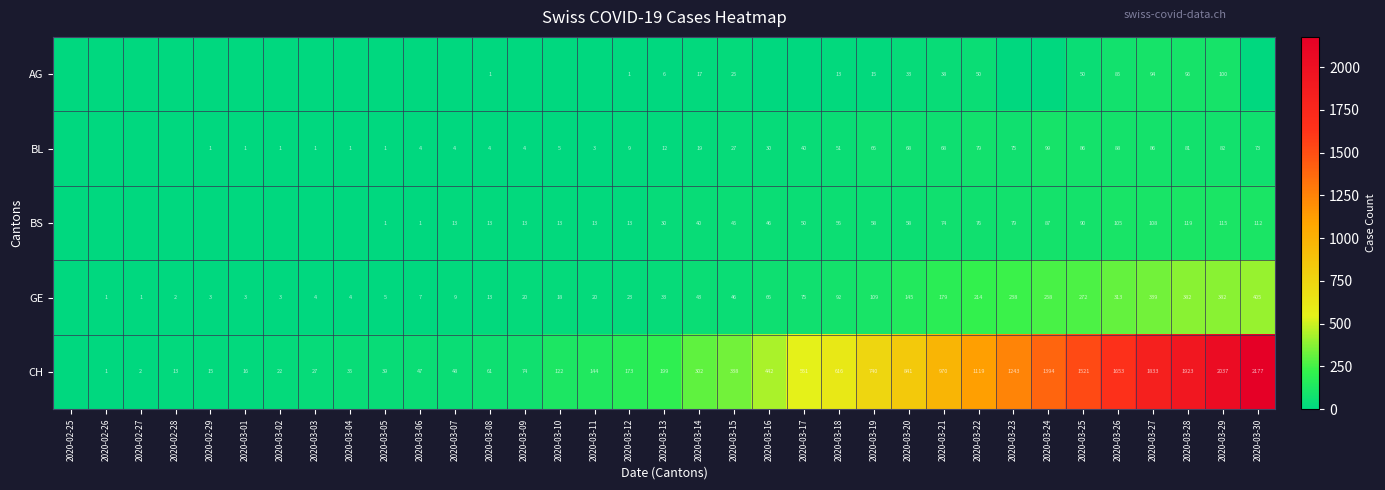

What is the total value across all series at 2020-03-18?

828